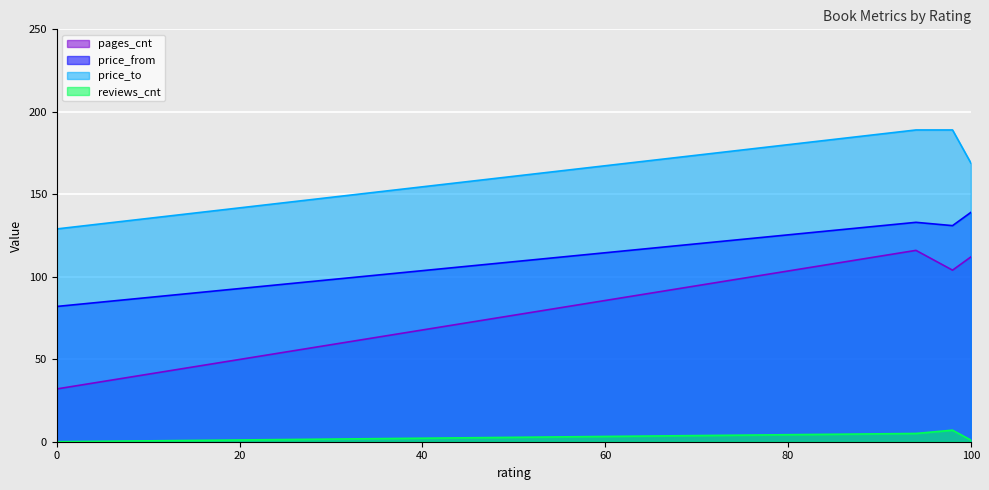

What are all the series names shown in the legend?

pages_cnt, price_from, price_to, reviews_cnt